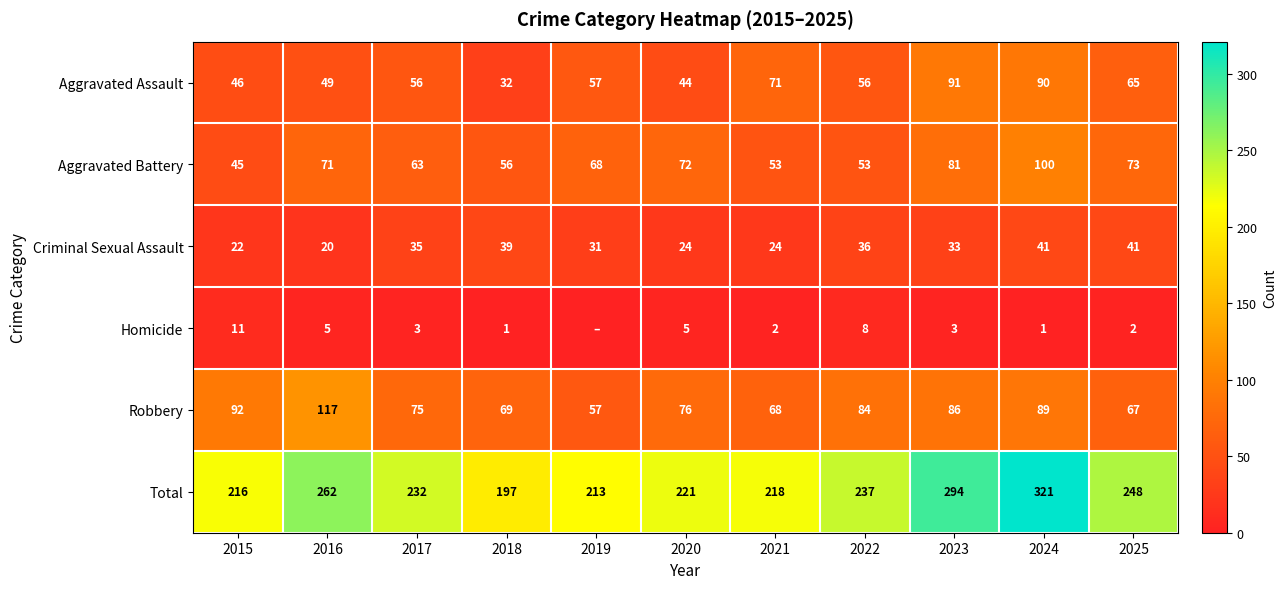

The value of Aggravated Assault at 2017 is 56. True or false?

True